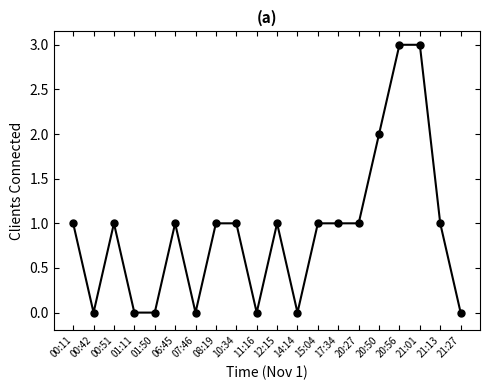

What is the maximum value shown in the chart?

3